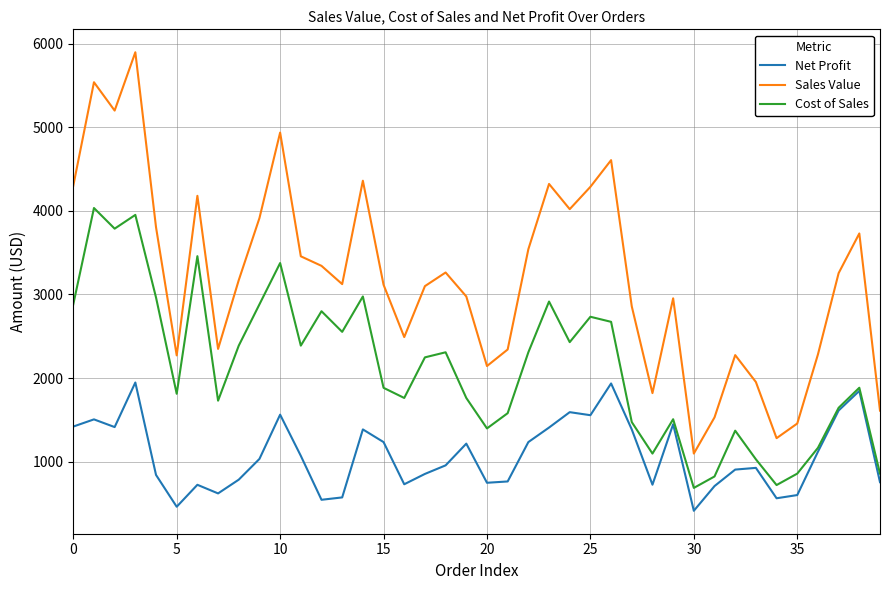

Which series has the largest range (max minus min)?

Sales Value